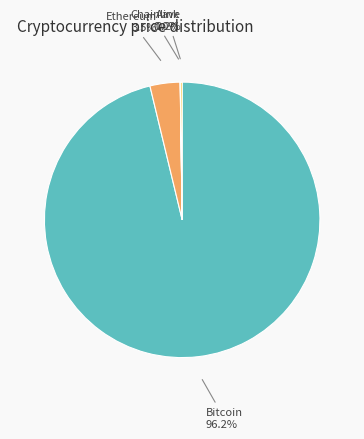

True or false: Bitcoin accounts for 89% of the total.

False